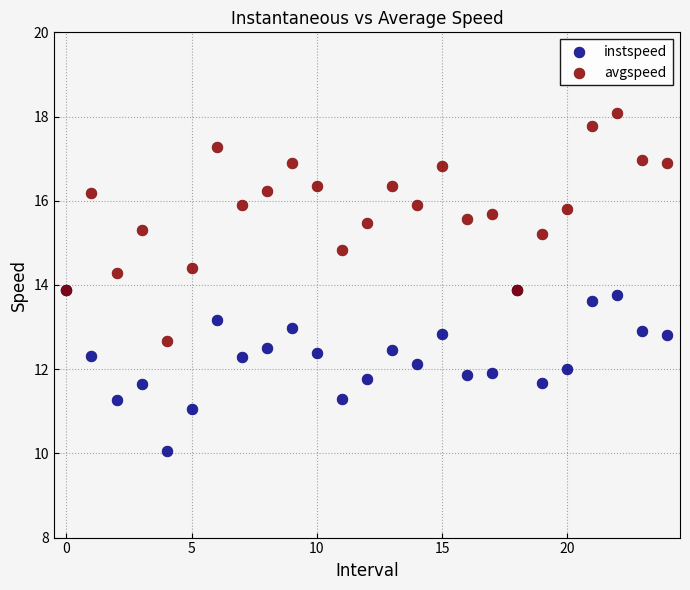

What are all the series names shown in the legend?

instspeed, avgspeed